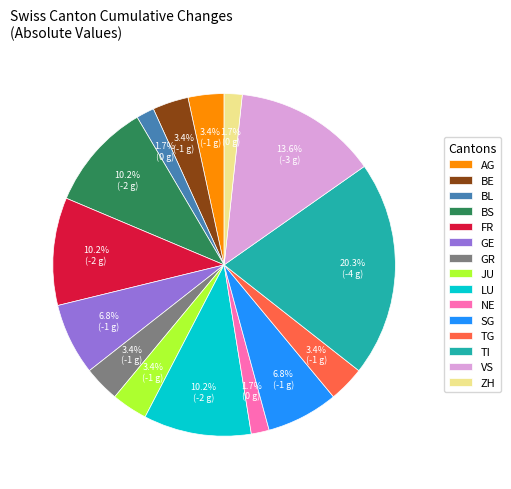

Approximately how many times larger is the value at BE compared to GE?

0.5